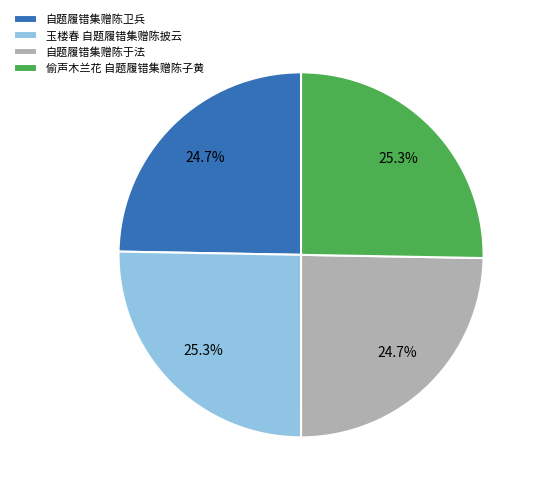

What percentage is the 自题履错集赠陈于法 slice, to the nearest percent?

25%